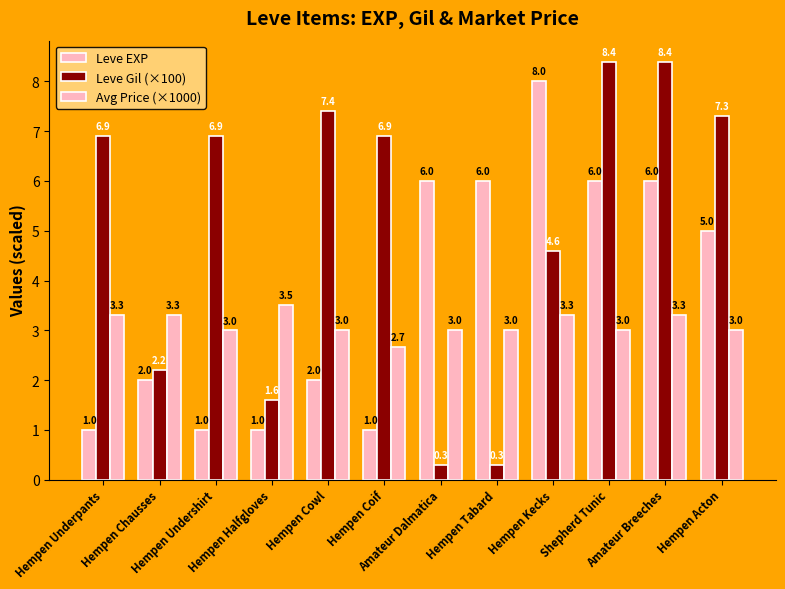

What is the average value of the Leve Gil (×100) series?

5.1